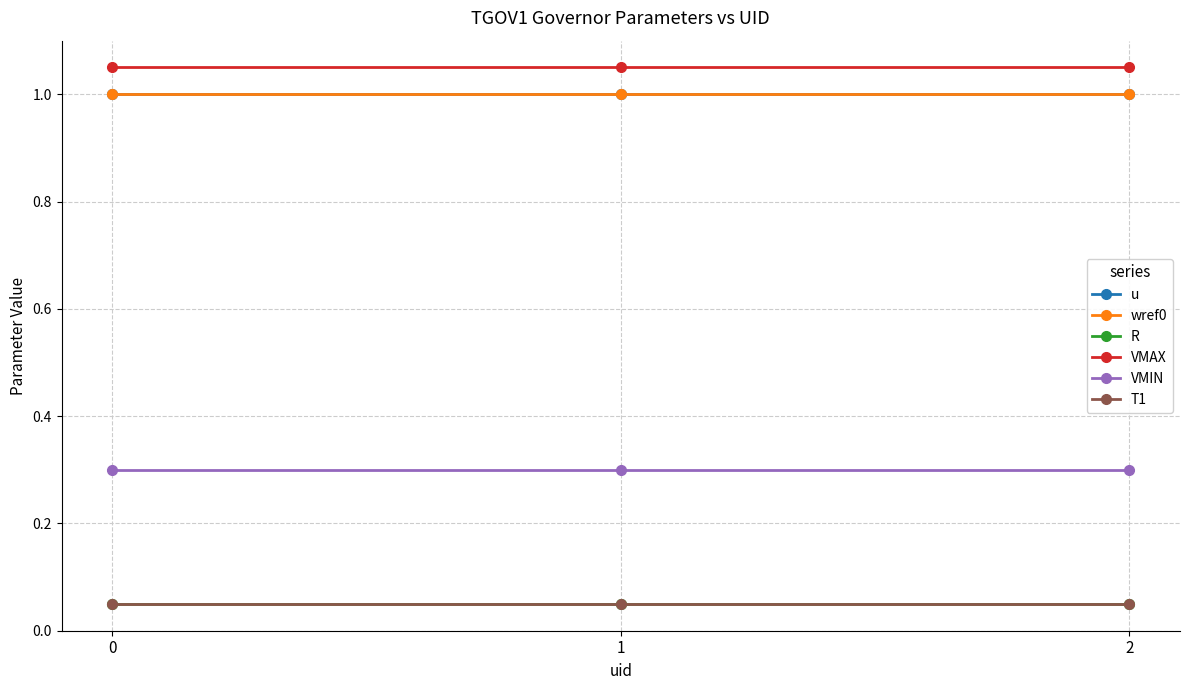

Is it true that T1 equals 0.1 at 2?

True